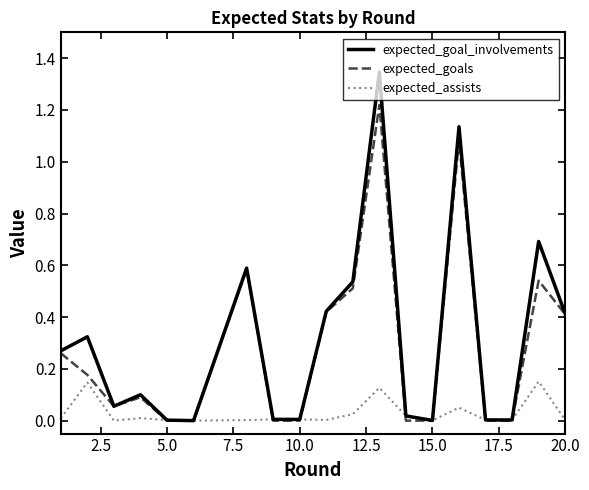

Which series has the largest range (max minus min)?

expected_goal_involvements